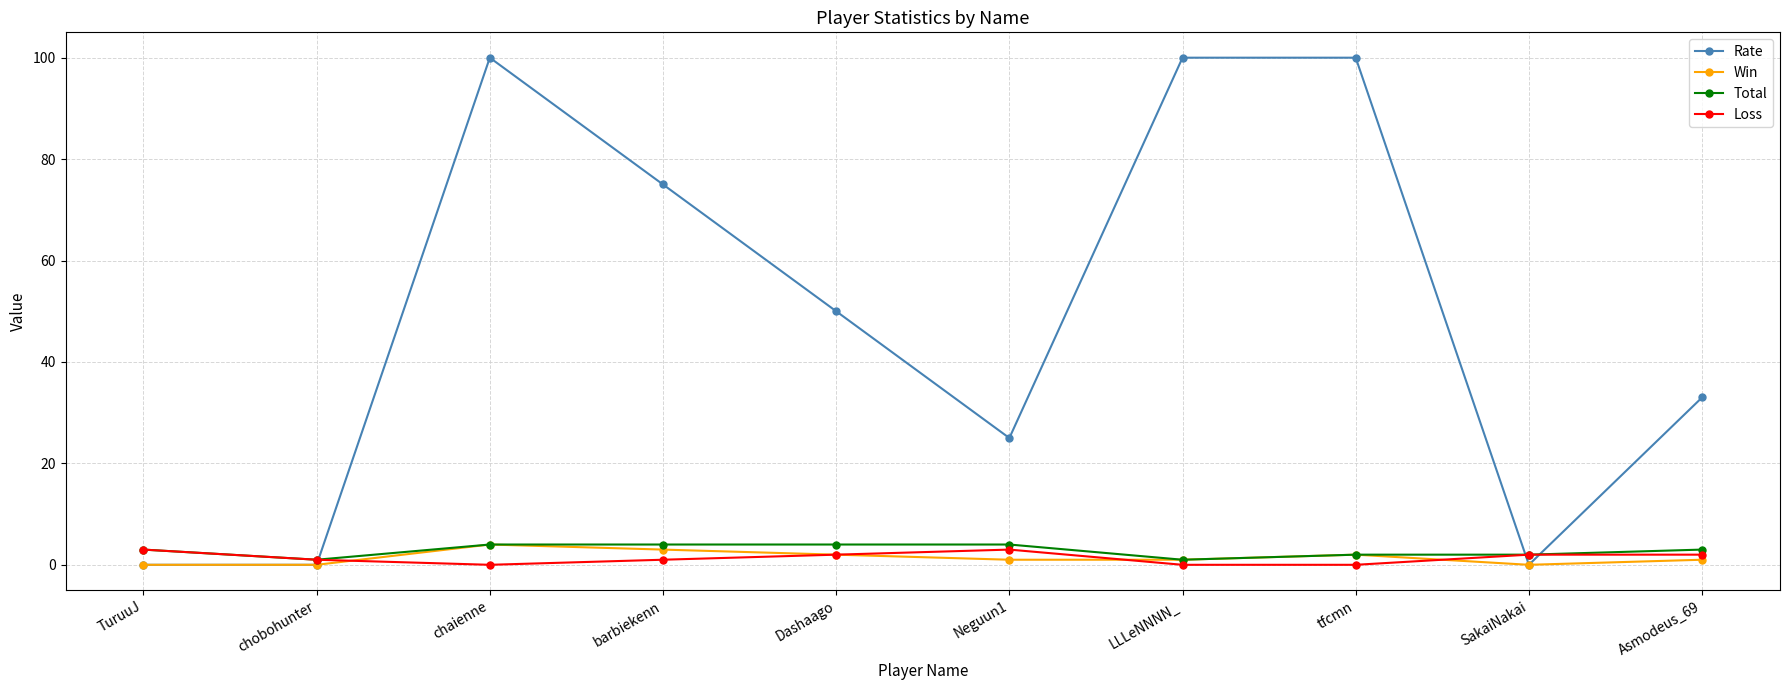

How many lines are shown in the chart?

4